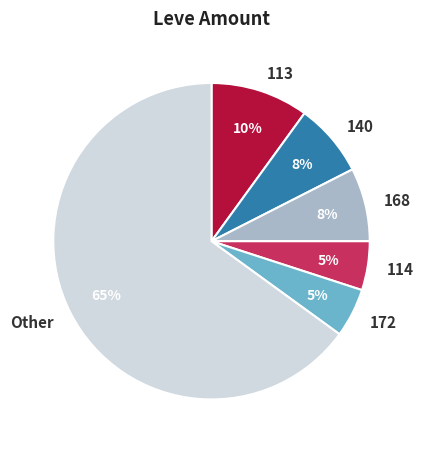

To the nearest percent, what percentage of the pie is 113?

10%